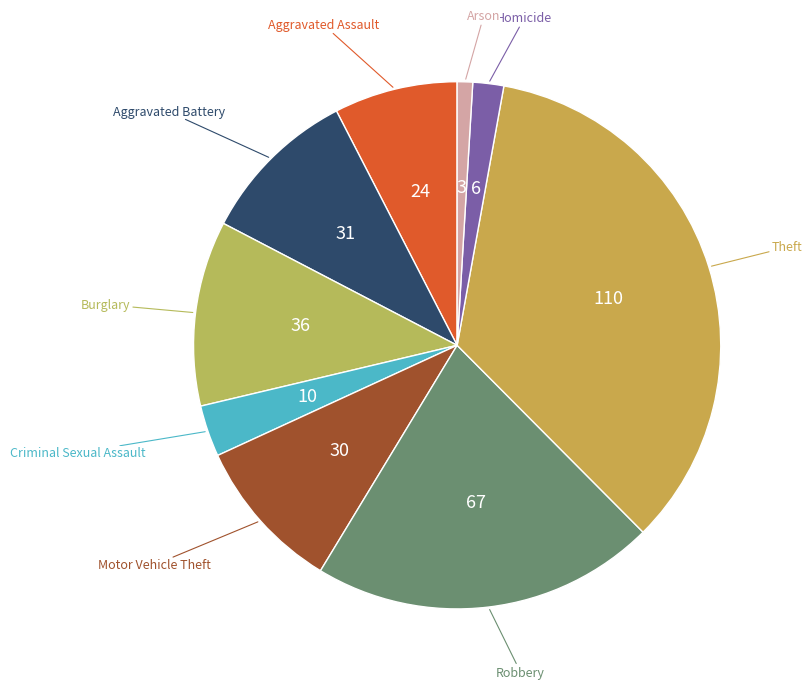

Approximately how many times larger is the value at Criminal Sexual Assault compared to Arson?

3.3